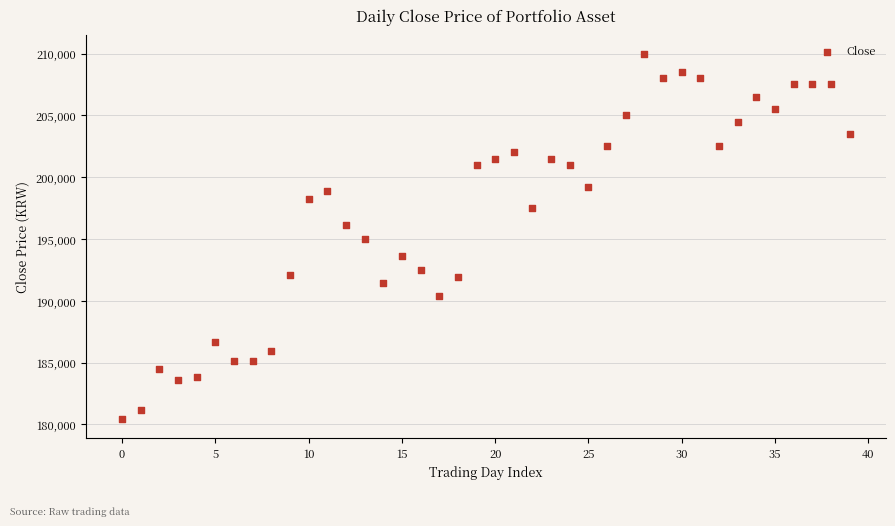

What is the range of Y values (max minus min)?

29600